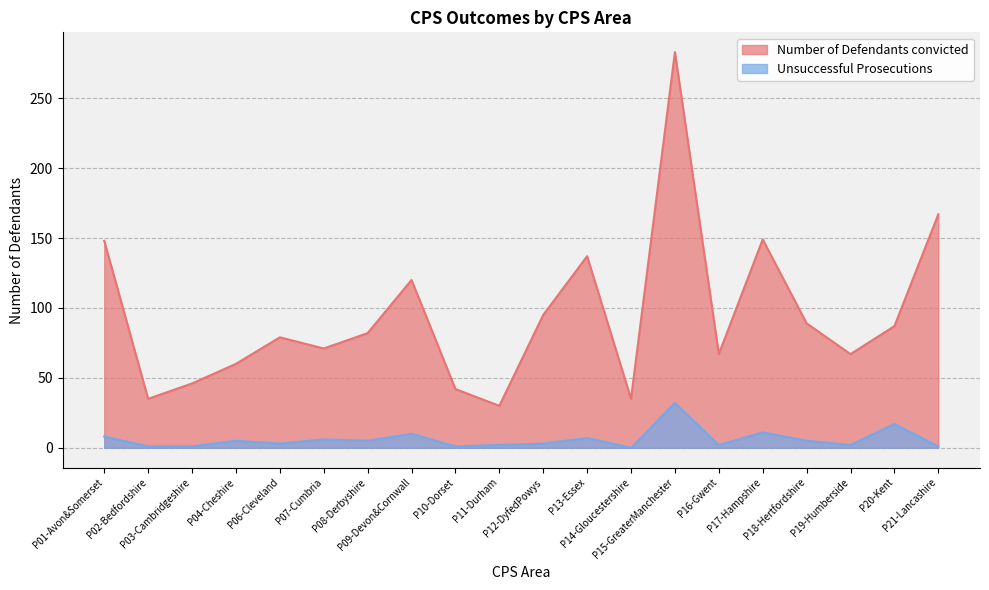

What is the sum of all Number of Defendants convicted values?

1889